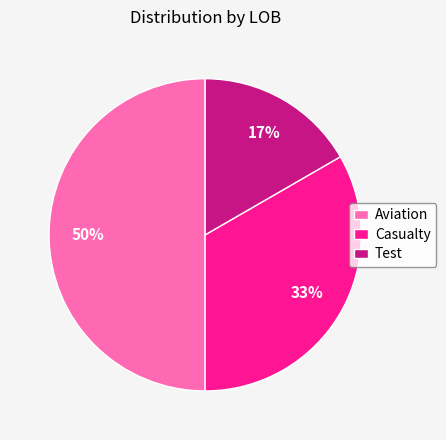

What is the ratio of the value at Aviation to the value at Casualty?

1.5